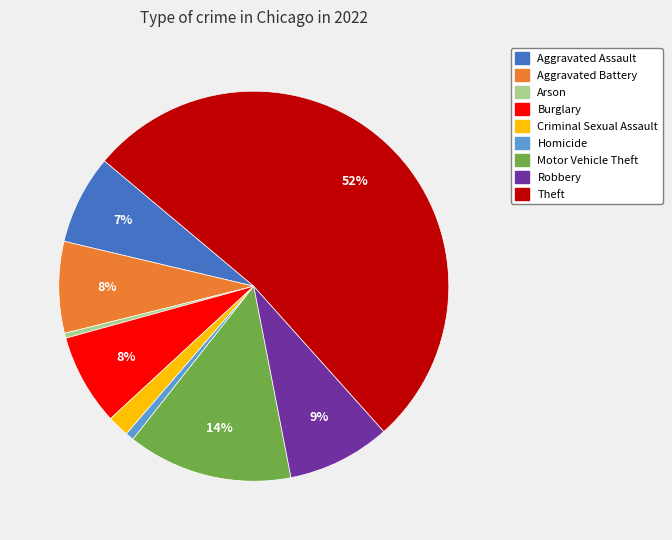

Does any single category account for the majority?

Yes